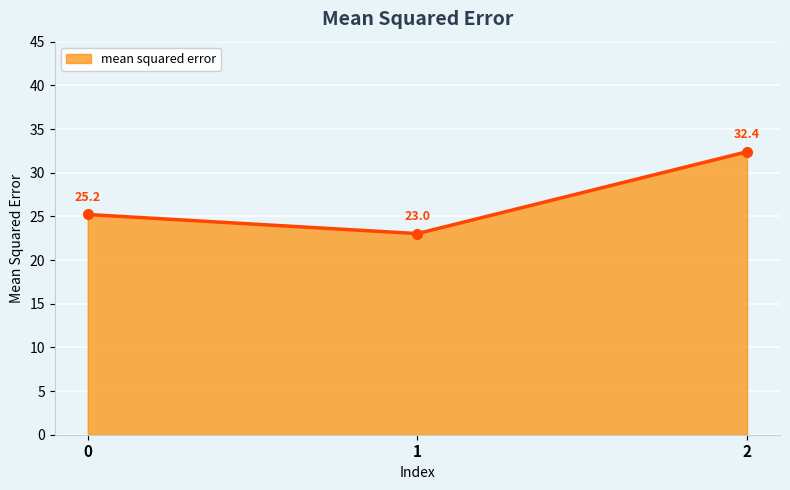

What is the difference between the second highest and minimum values?

2.2